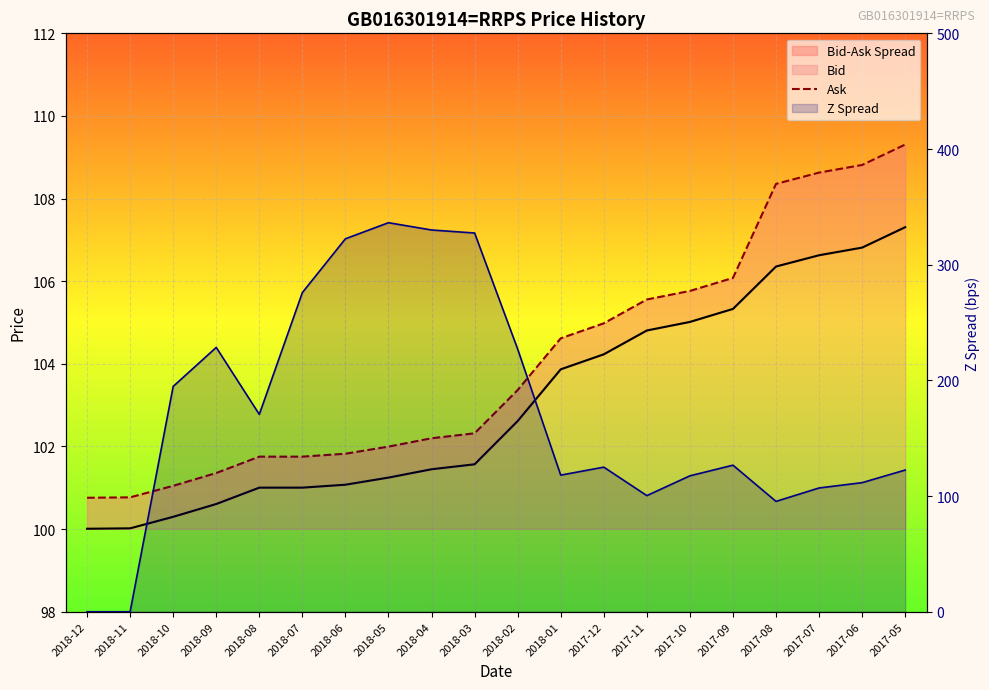

True or false: Z Spread has a value of 111.6 at 2017-06.

True